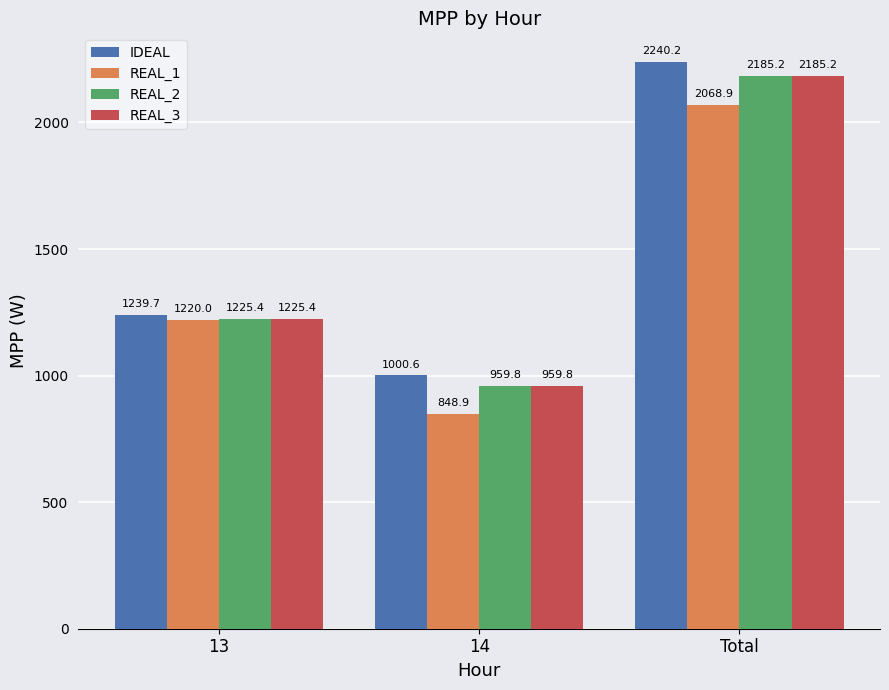

What is the difference between the highest and lowest values at 14?

151.6